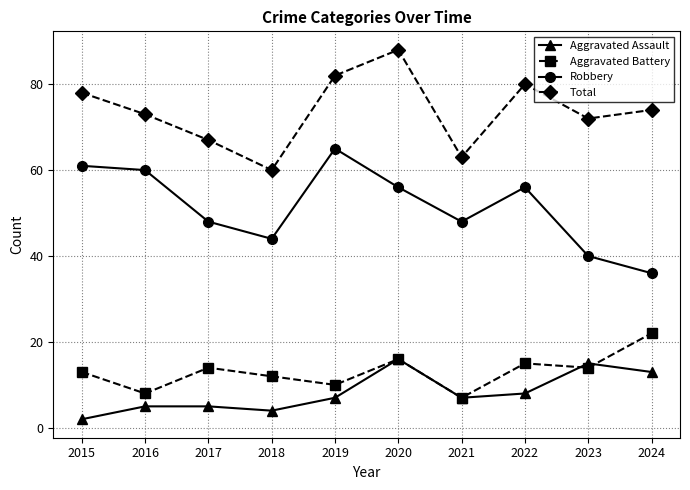

At 2018, list the series in order from largest to smallest.

Total, Robbery, Aggravated Battery, Aggravated Assault